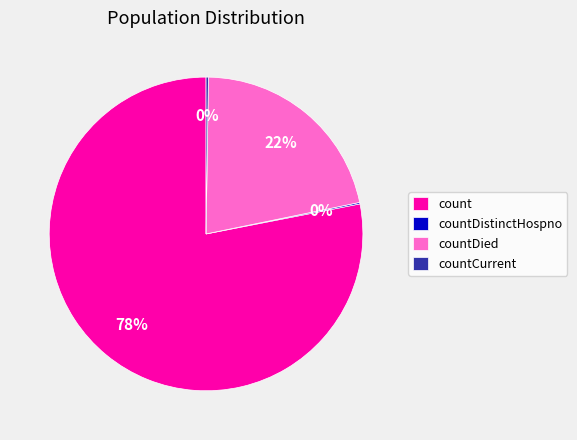

To the nearest percent, what portion does countDied represent?

22%